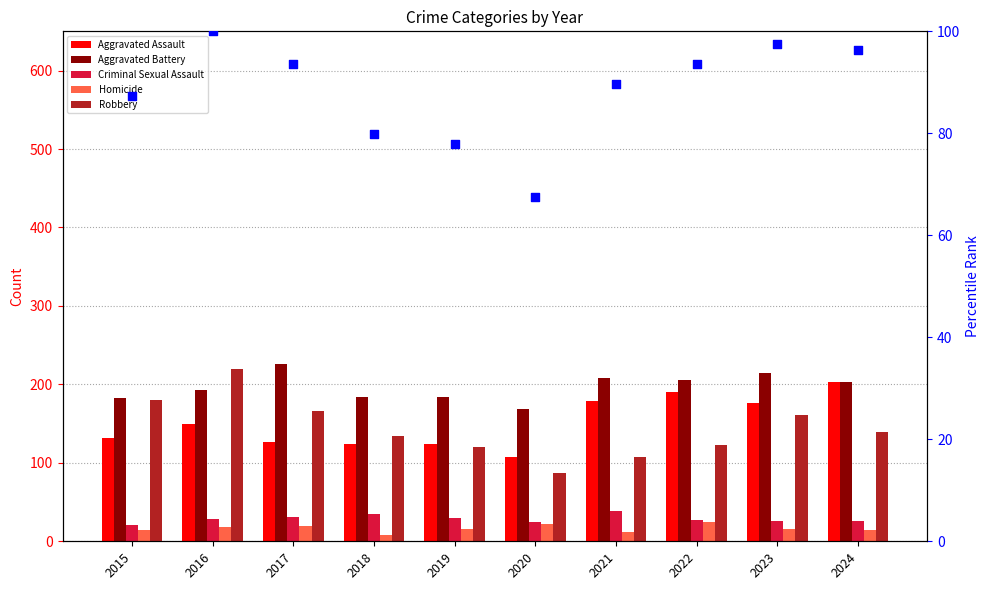

Which series reaches the maximum Y coordinate?

Aggravated Battery